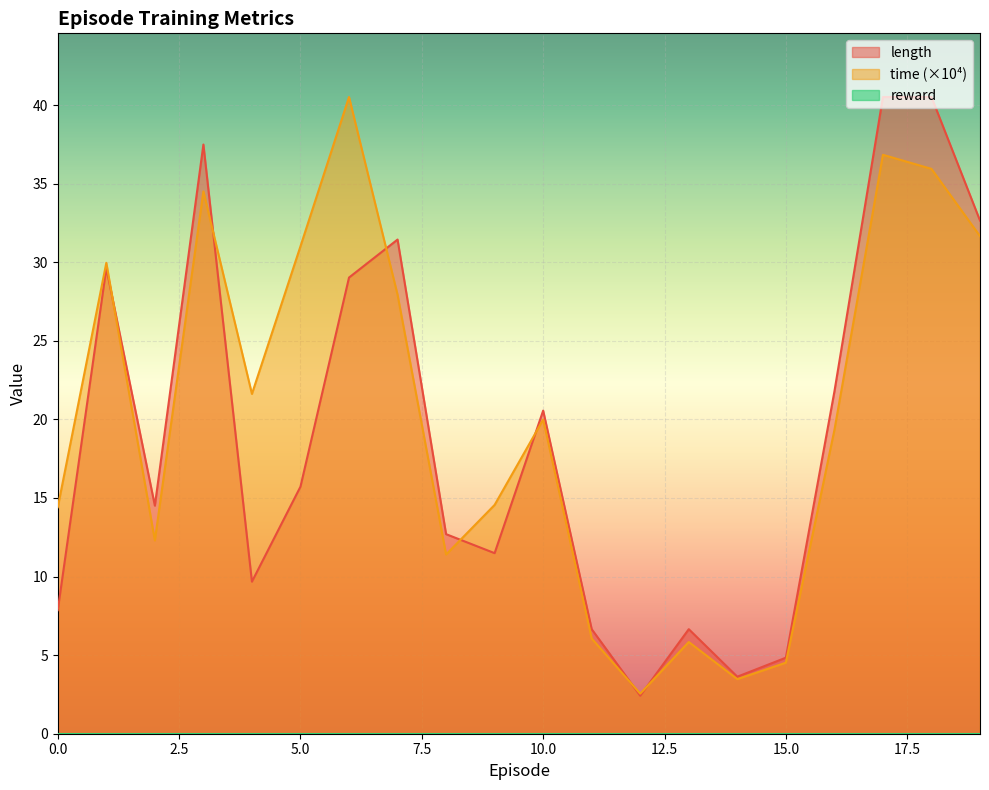

Between 14 and 4, which is larger?

4